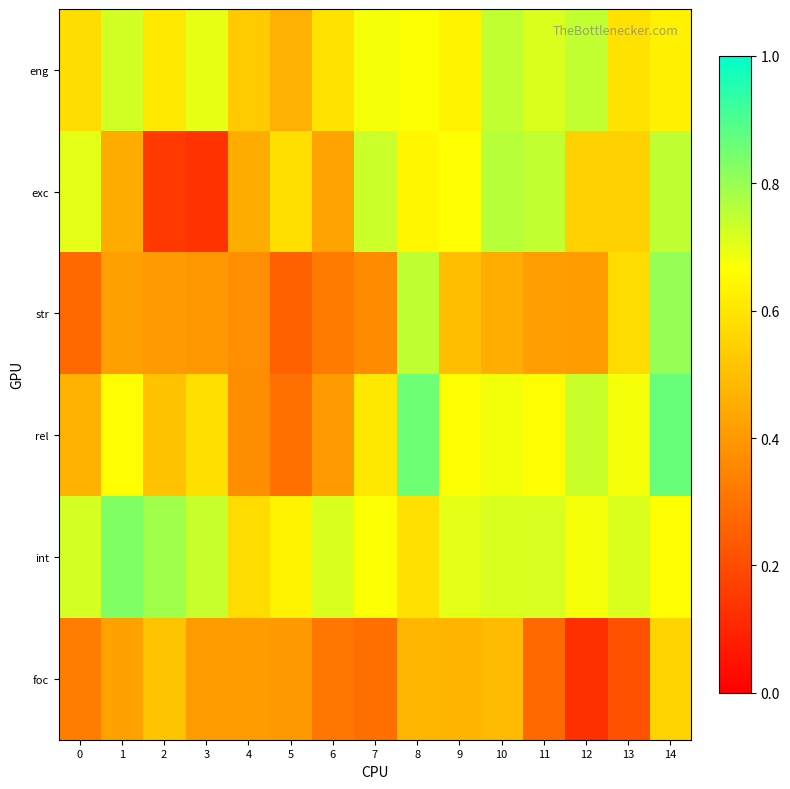

Rank the series at 8 from lowest to highest value.

foc, int, exc, eng, str, rel